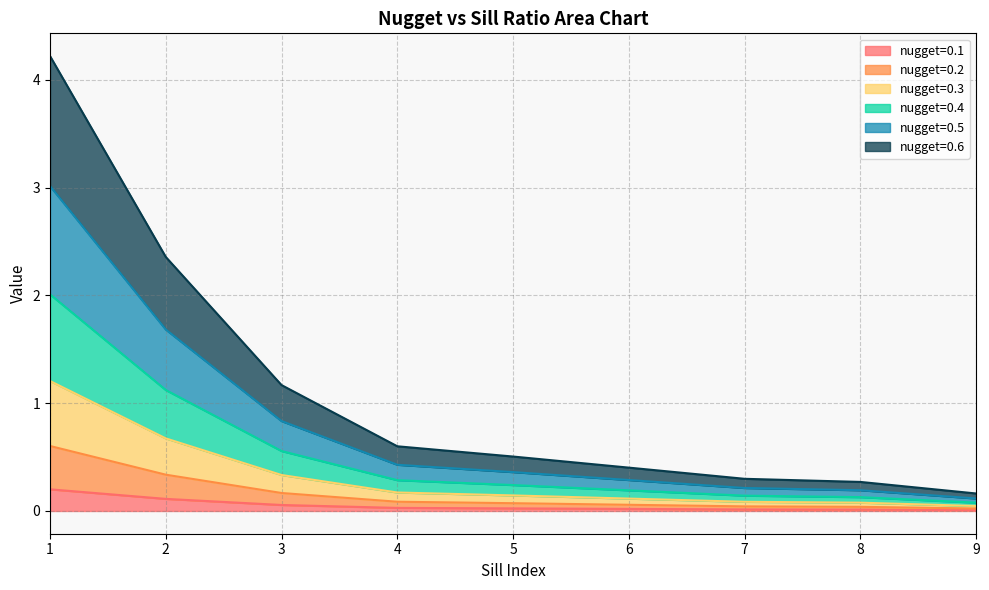

Is it true that nugget=0.1 equals 0.0 at 8?

True